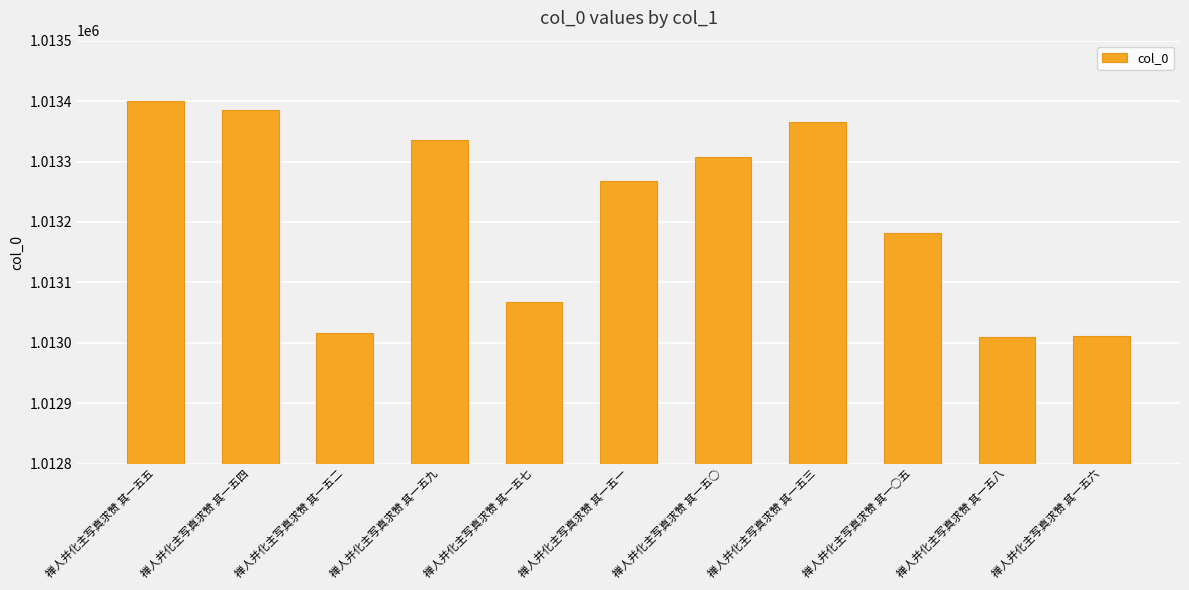

Does the chart contain stacked bars?

No